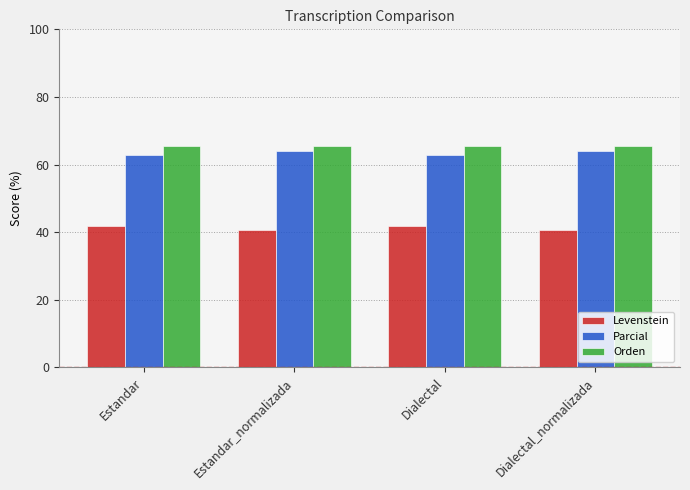

Reading left to right, transcribe all the data shown in this chart.

Levenstein: Estandar=41.9	Estandar_normalizada=40.7	Dialectal=41.9	Dialectal_normalizada=40.7
Parcial: Estandar=62.7	Estandar_normalizada=64.0	Dialectal=62.7	Dialectal_normalizada=64.0
Orden: Estandar=65.4	Estandar_normalizada=65.4	Dialectal=65.4	Dialectal_normalizada=65.4